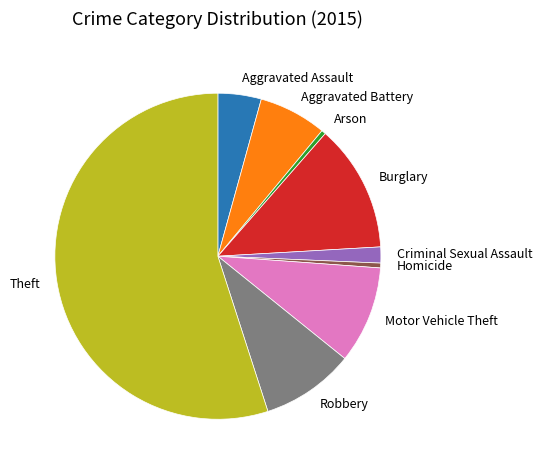

Which slice is the largest?

Theft